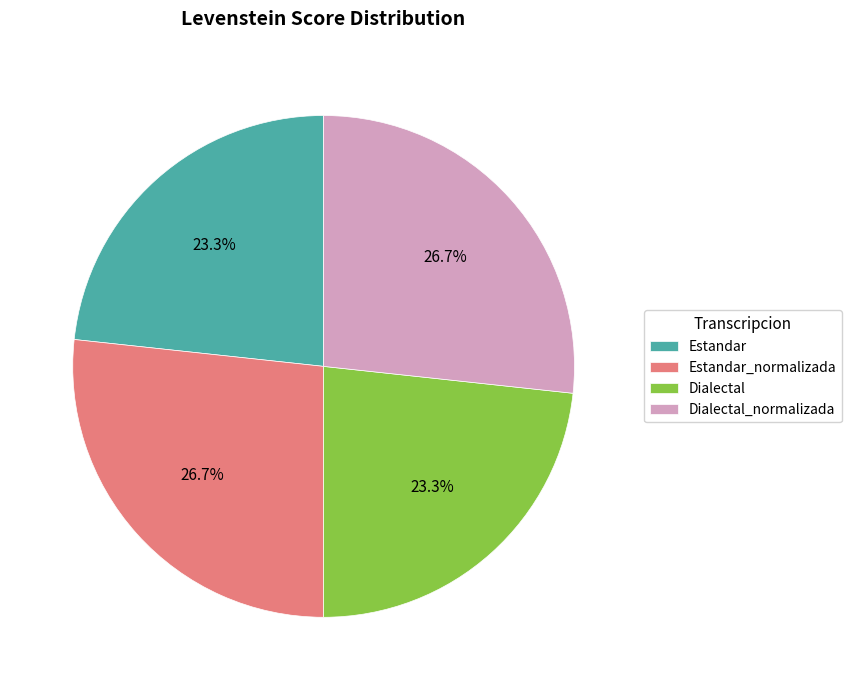

To the nearest percent, what is the combined percentage of Dialectal_normalizada and Estandar?

50%